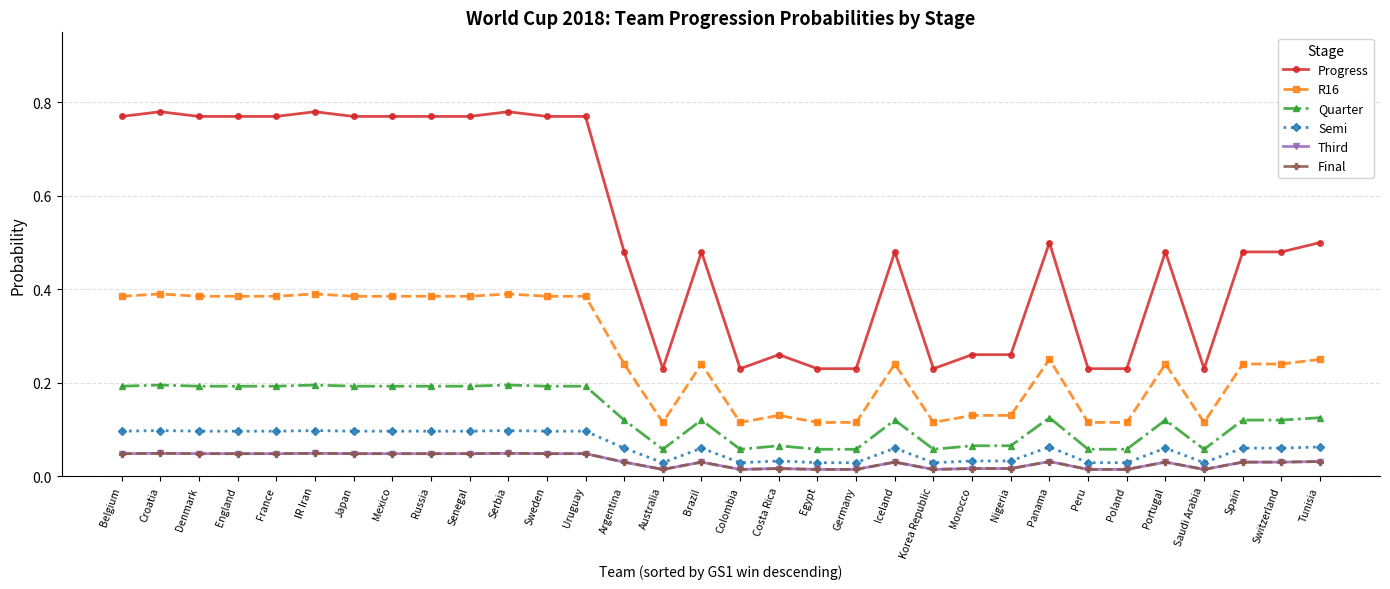

Rank the series by their maximum value, from lowest to highest.

Third, Final, Semi, Quarter, R16, Progress